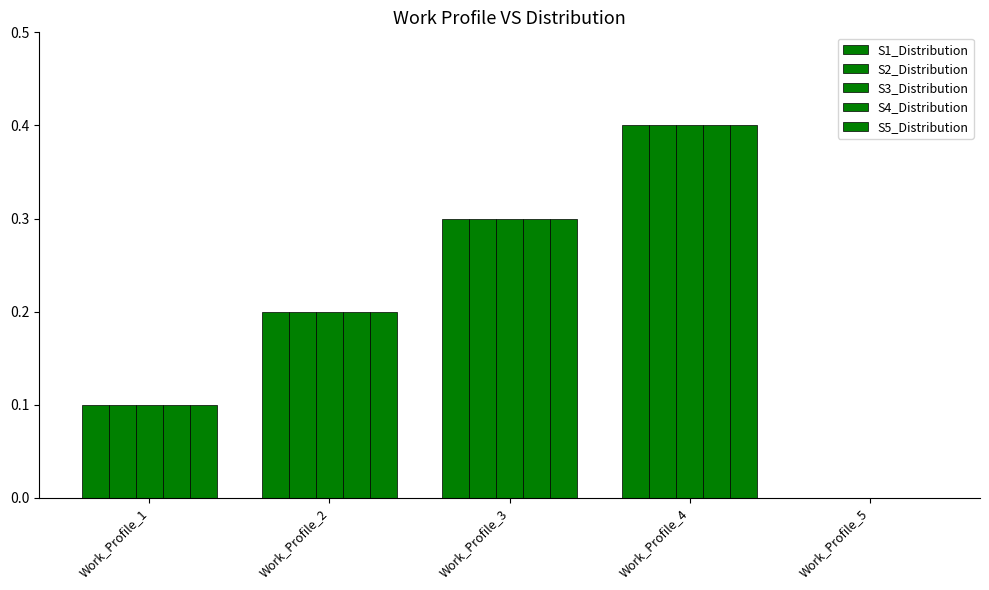

Are the bars horizontal?

No